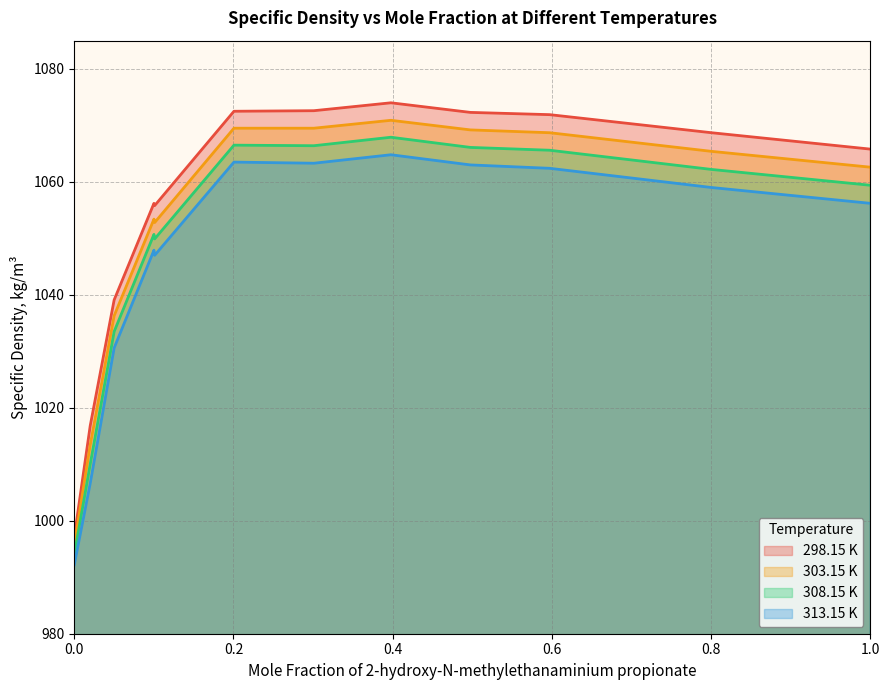

Reading left to right, transcribe all the data shown in this chart.

298.15 K: 0.0=997.1	0.02=1016.8	0.0501=1039.1	0.1001=1056.2	0.101=1055.8	0.2006=1072.5	0.301=1072.6	0.3978=1074.0	0.4976=1072.3	0.5972=1071.9	0.8006=1068.7	1.0=1065.8
303.15 K: 0.0=995.7	0.02=1013.4	0.0501=1036.3	0.1001=1053.4	0.101=1052.8	0.2006=1069.5	0.301=1069.5	0.3978=1070.9	0.4976=1069.2	0.5972=1068.7	0.8006=1065.4	1.0=1062.6
308.15 K: 0.0=994.0	0.02=1010.0	0.0501=1033.5	0.1001=1050.7	0.101=1049.9	0.2006=1066.5	0.301=1066.4	0.3978=1067.9	0.4976=1066.1	0.5972=1065.6	0.8006=1062.2	1.0=1059.4
313.15 K: 0.0=992.2	0.02=1006.6	0.0501=1030.6	0.1001=1047.9	0.101=1047.0	0.2006=1063.5	0.301=1063.3	0.3978=1064.8	0.4976=1063.0	0.5972=1062.4	0.8006=1059.0	1.0=1056.2